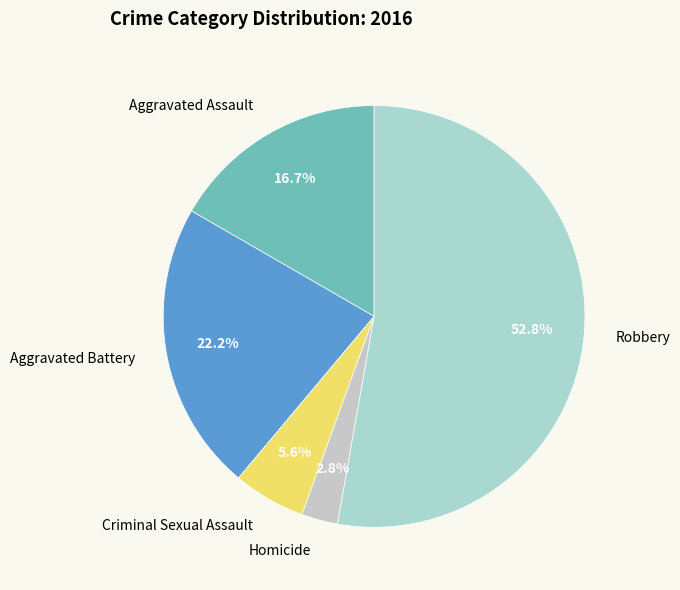

Rank the categories by value from lowest to highest.

Homicide, Criminal Sexual Assault, Aggravated Assault, Aggravated Battery, Robbery